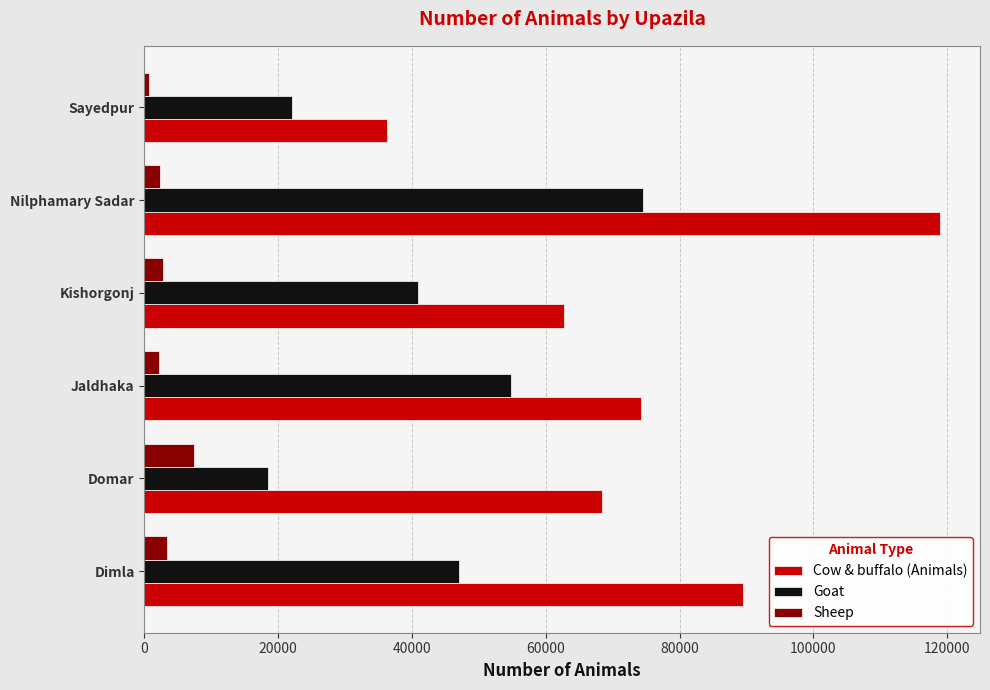

Which category has the highest value in the Cow & buffalo (Animals) series?

Nilphamary Sadar